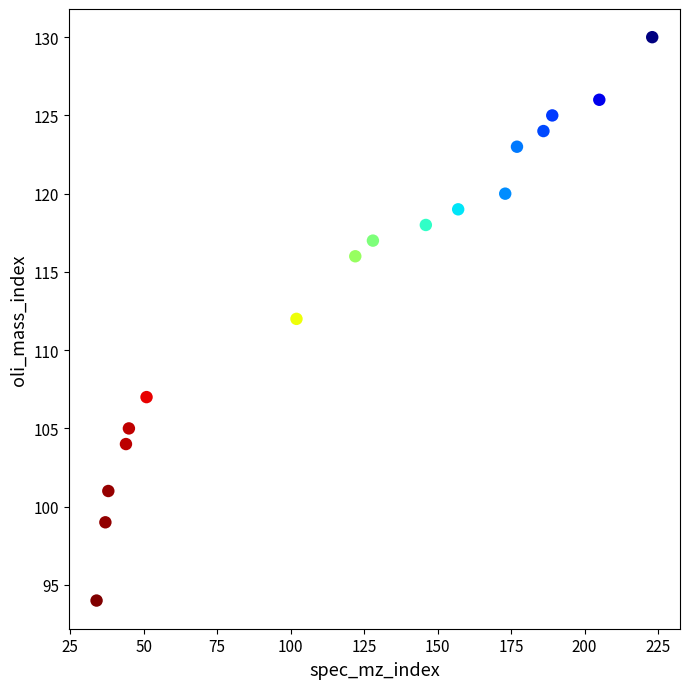

What is the range of X values (max minus min)?

189